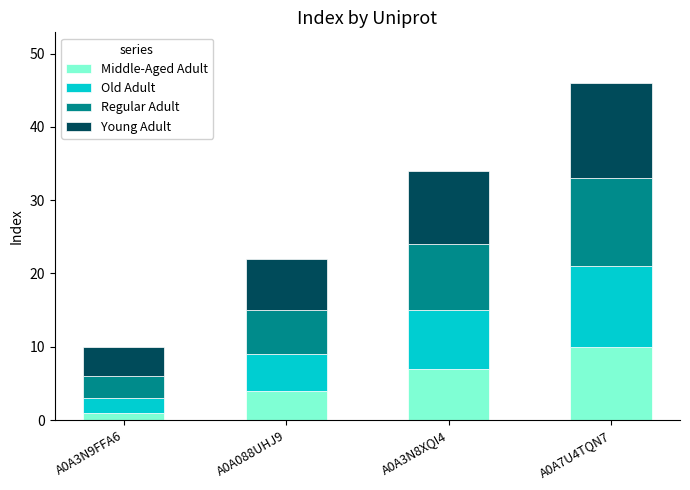

How many data points in Middle-Aged Adult are less than 7?

2